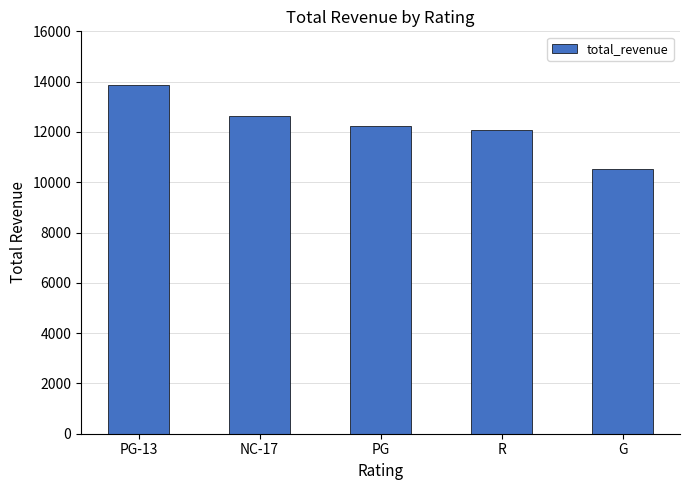

What is the difference between the maximum and second lowest values?

1782.5